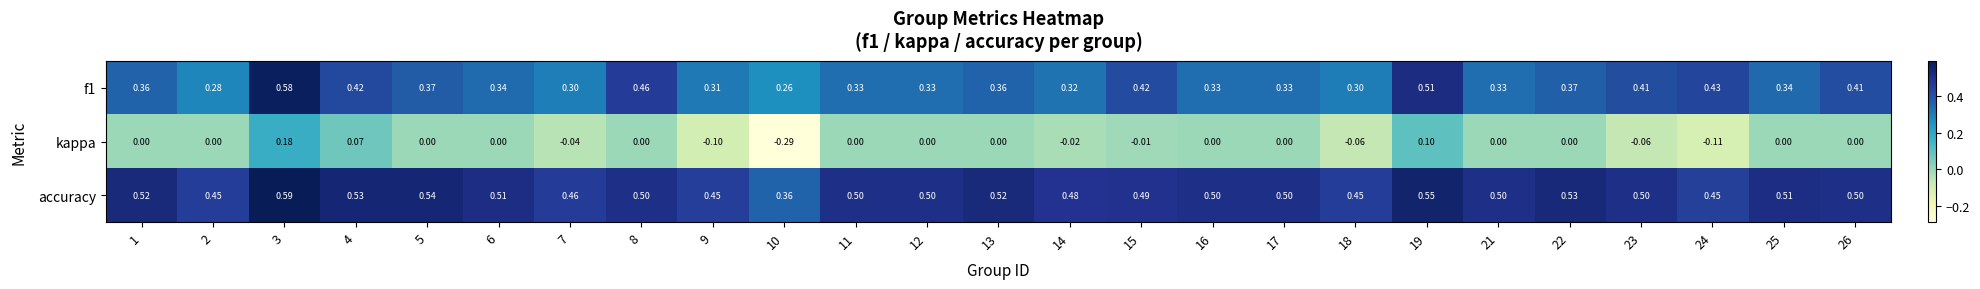

Is the value of accuracy at 11 greater than the value of f1 at 9?

Yes